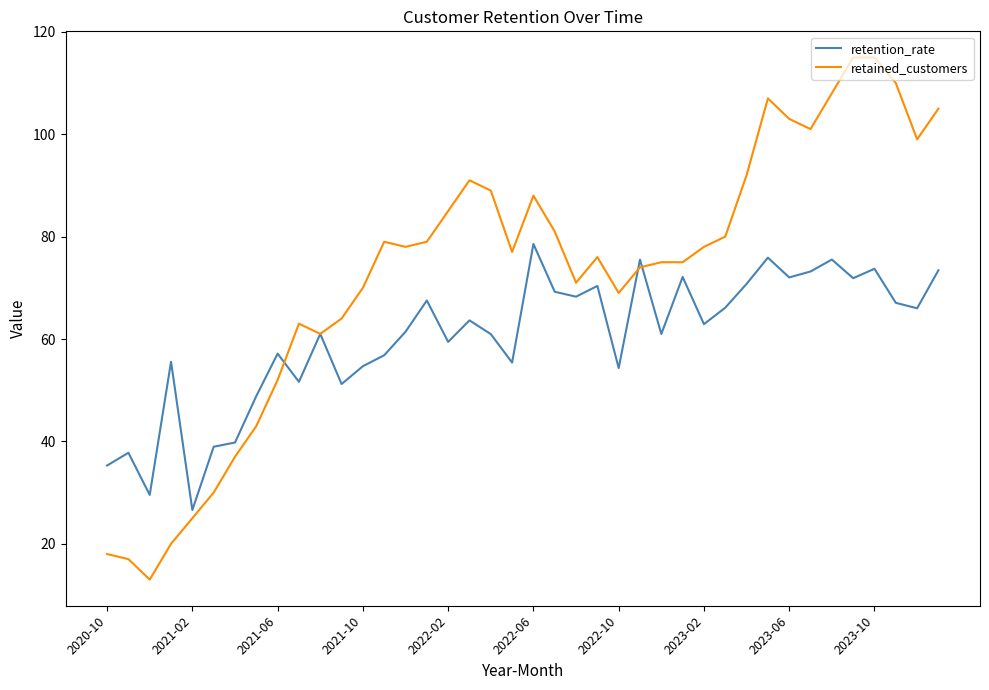

What is the difference between the maximum and minimum values in the retained_customers series?

102.0